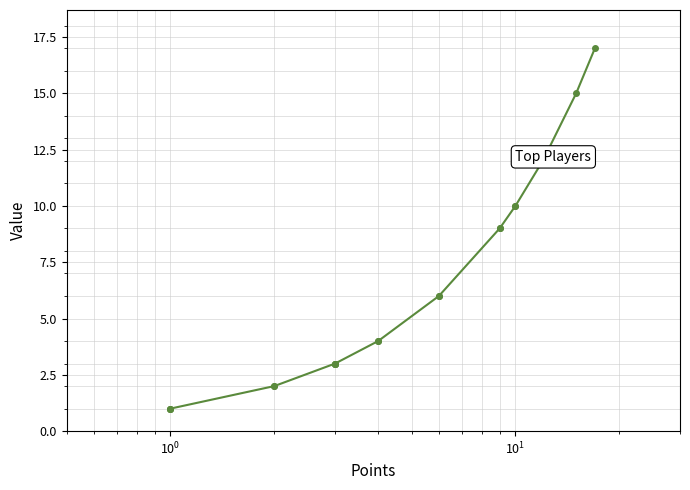

How many categories are shown in the chart?

20